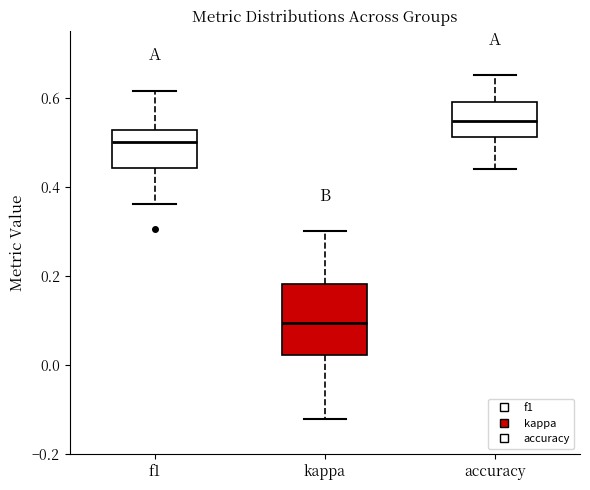

Reading left to right, read every box against the y-axis: the position of its median line, the range the box covers, and the ends of its whiskers. The values are not printed on the chart, so give them approximately, as read against the axis.

f1: median 0.50, box 0.44 to 0.52, whiskers 0.36 to 0.62
kappa: median 0.10, box 0.02 to 0.18, whiskers -0.12 to 0.30
accuracy: median 0.54, box 0.52 to 0.60, whiskers 0.44 to 0.66